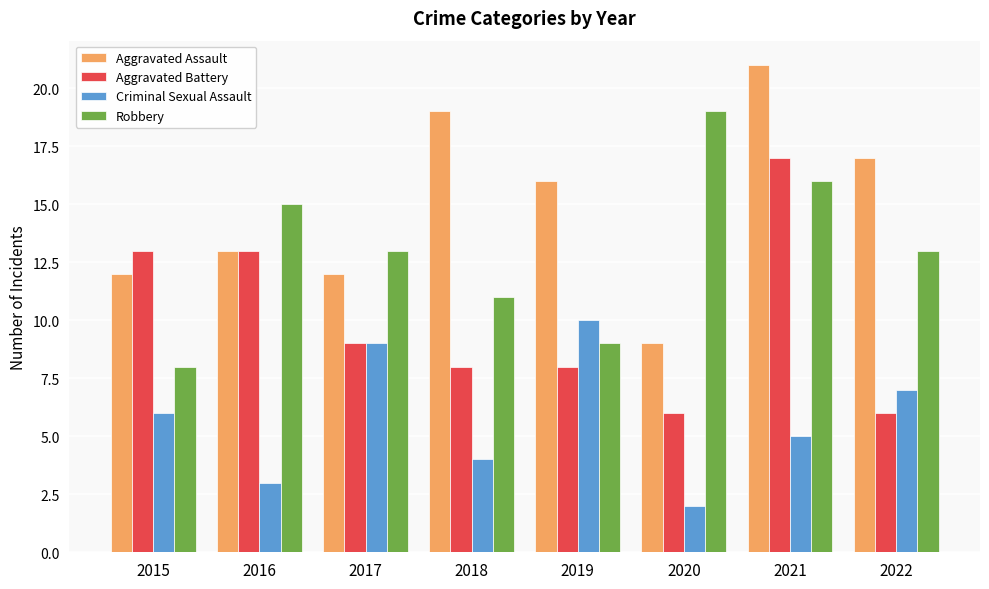

Rank the series by their maximum value, from lowest to highest.

Criminal Sexual Assault, Aggravated Battery, Robbery, Aggravated Assault